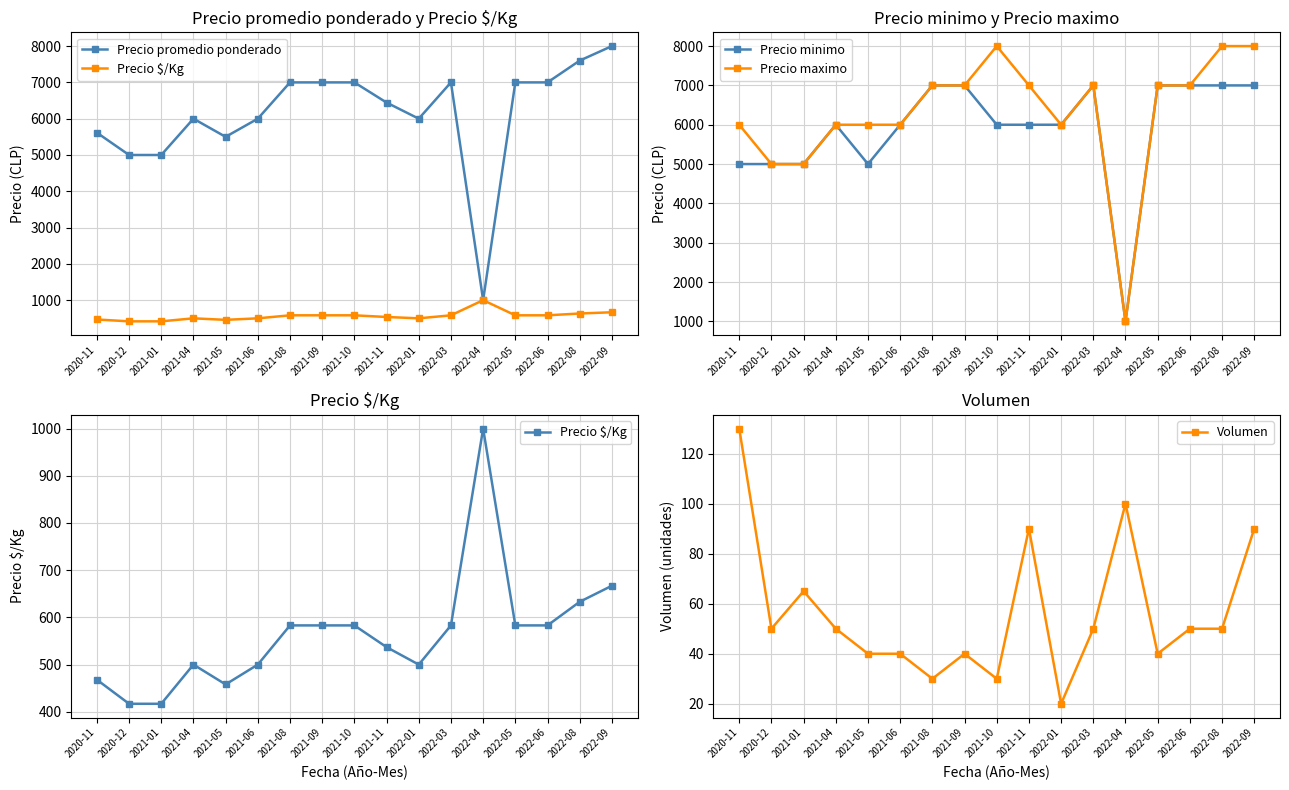

What is the maximum value for Precio promedio ponderado?

8000